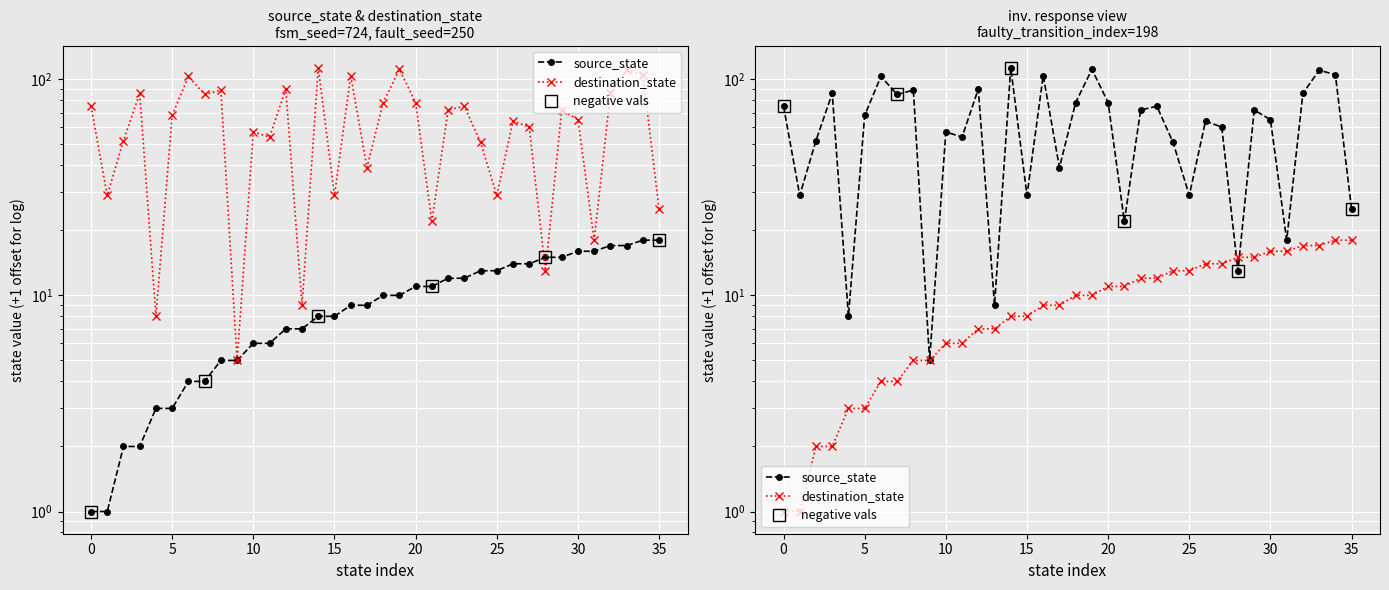

Which category has the lowest value in the destination_state series?

9